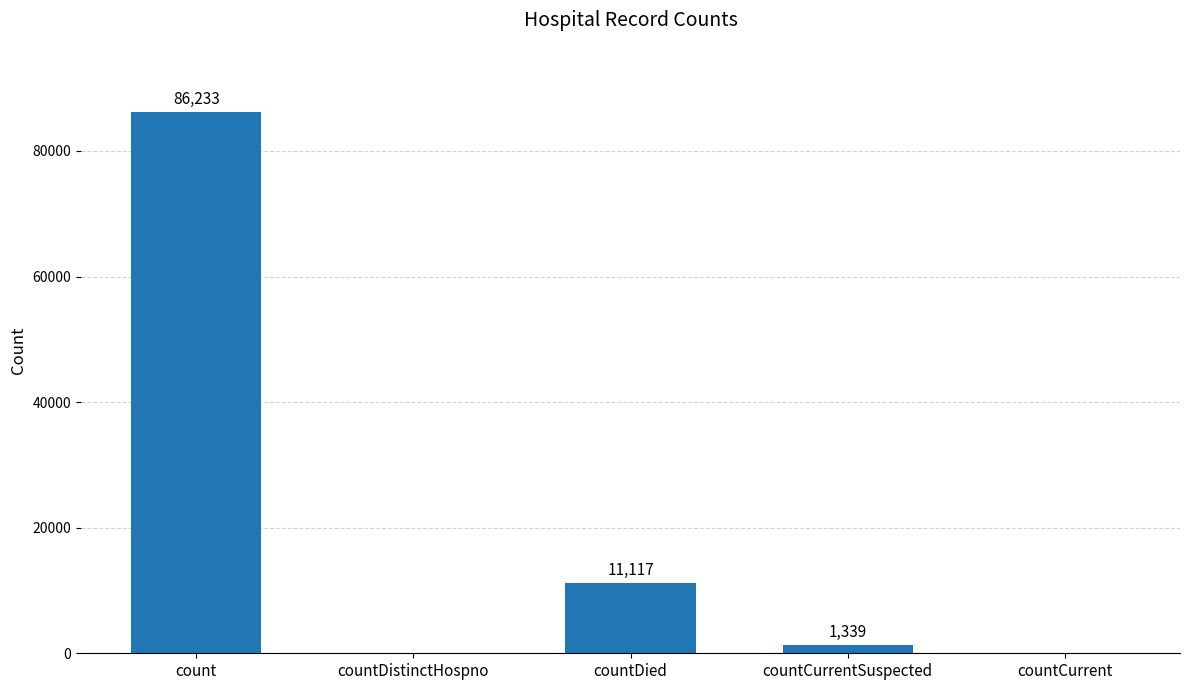

Reading left to right, extract all data points from this chart.

count=86233	countDistinctHospno=0	countDied=11117	countCurrentSuspected=1339	countCurrent=0